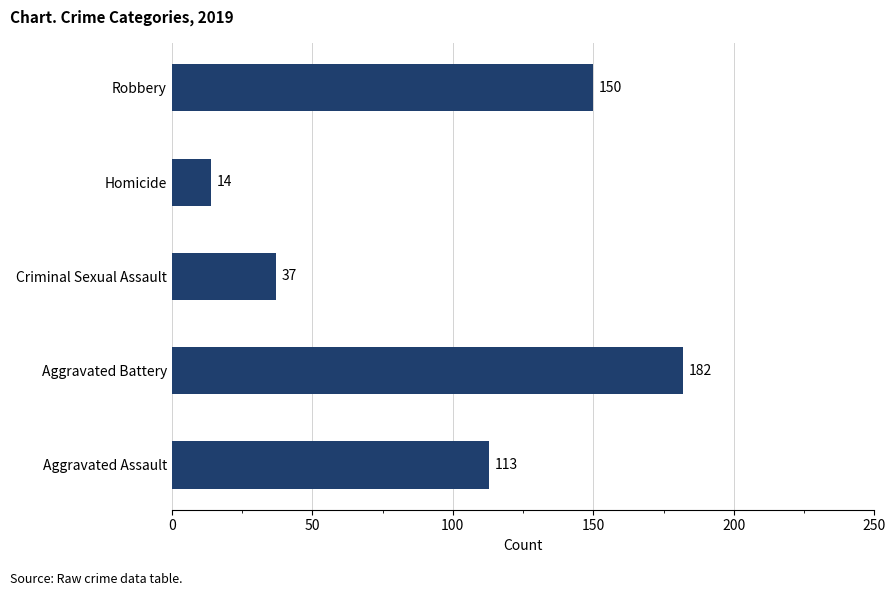

Is it true that the value at Criminal Sexual Assault is 37?

True